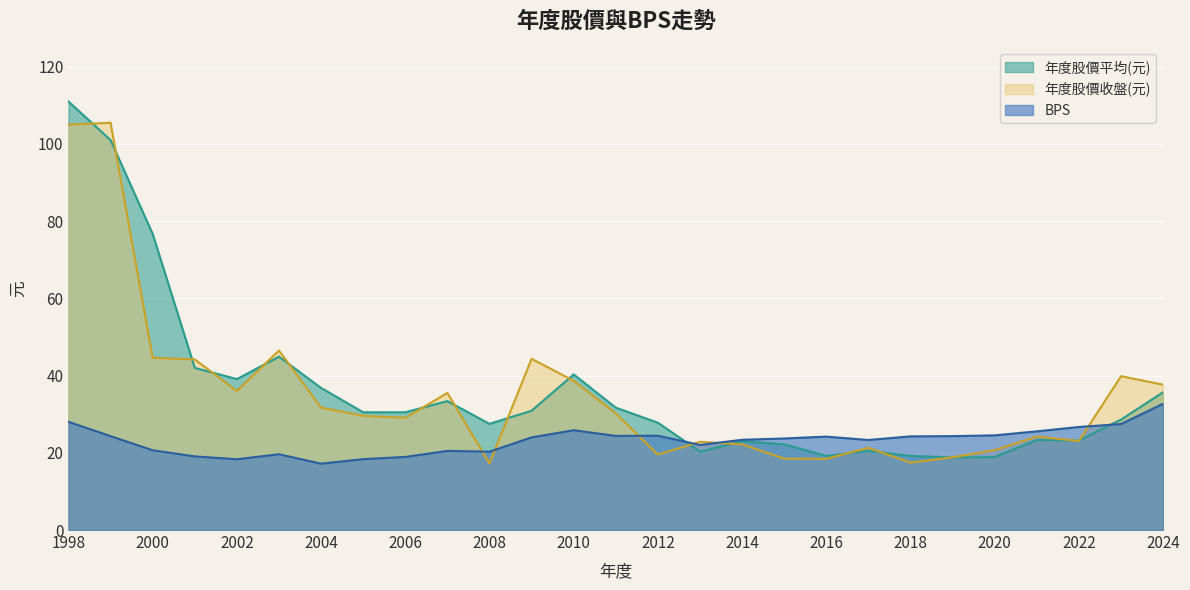

Between 2020 and 1999, which is larger?

2020